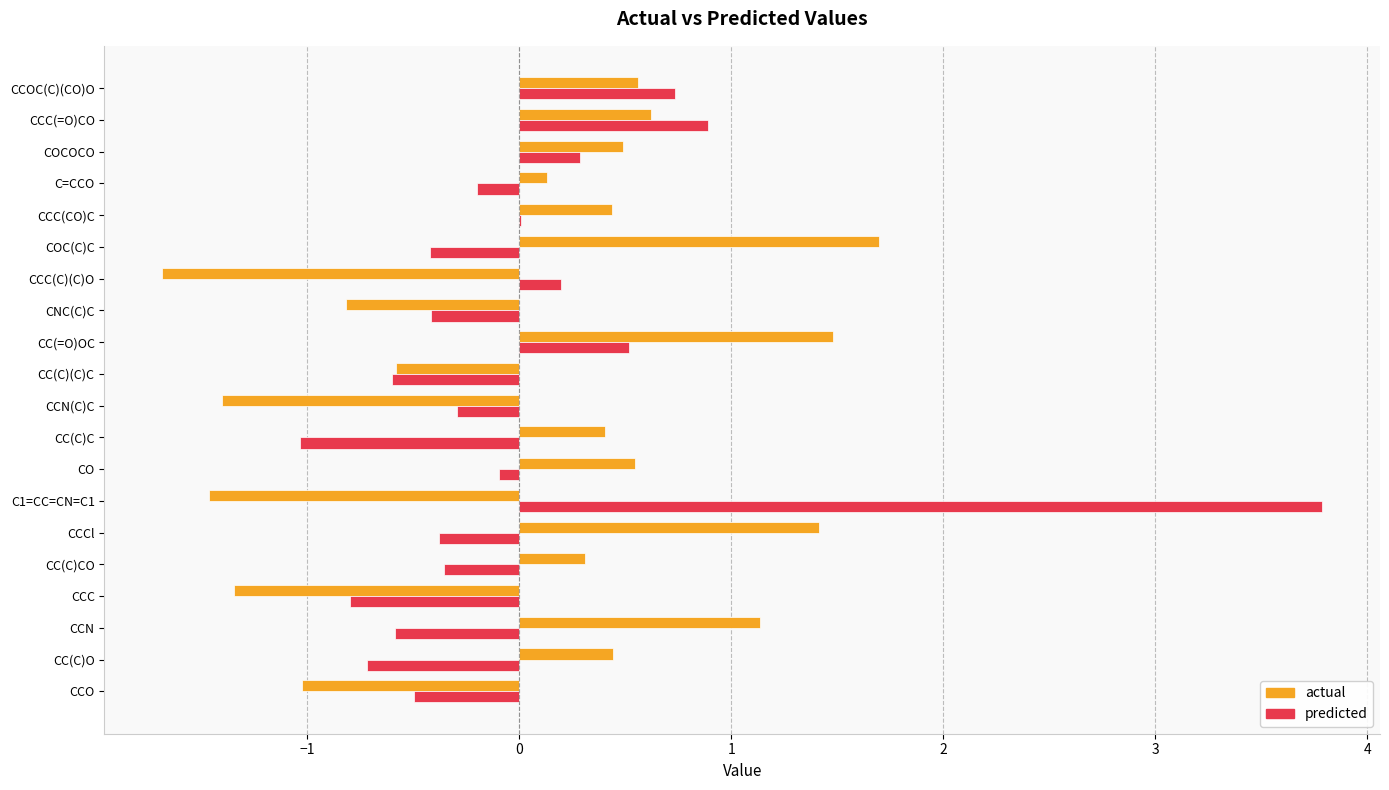

Is it true that actual equals 0.3 at CCCl?

False